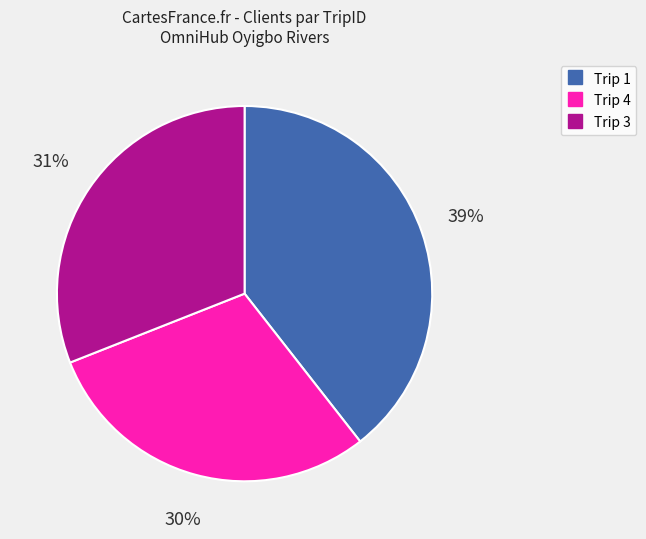

Is there a majority slice in this chart?

No